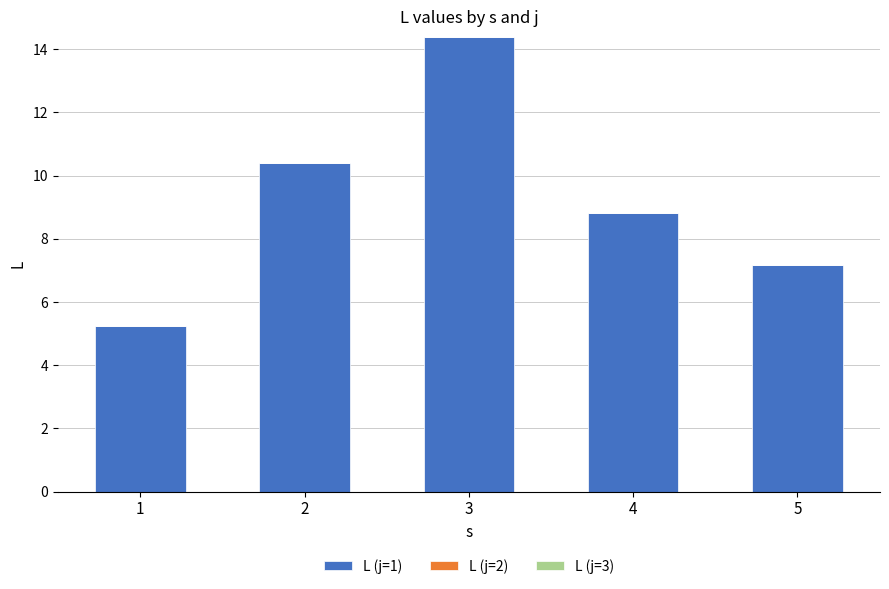

The chart shows a value of 5.2 at 1. True or false?

True